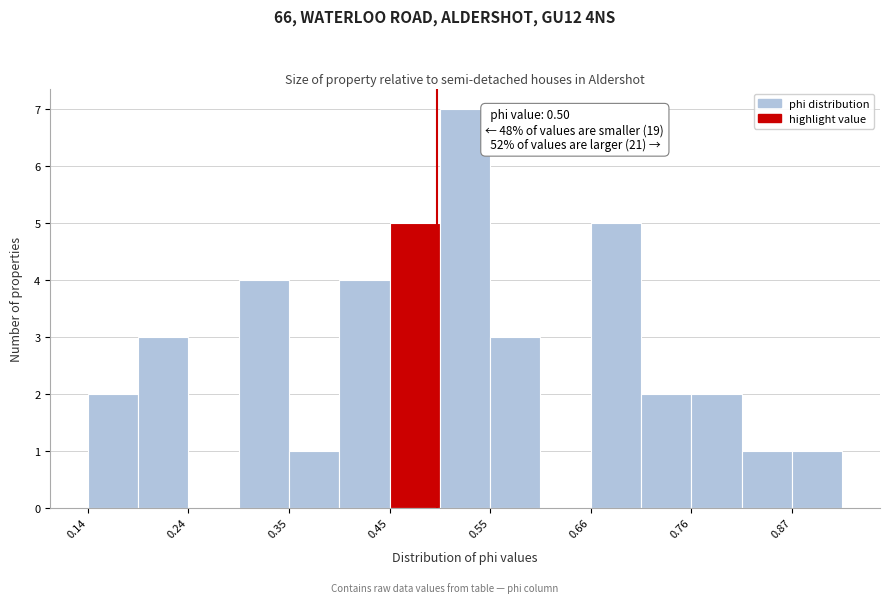

Around what value on the x-axis is the tallest bar? Give the approximate position of its centre, as read against the axis.

0.52